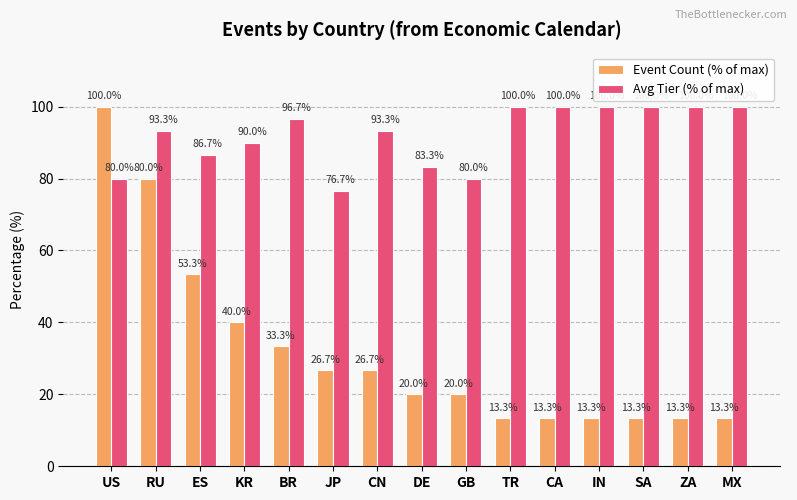

Reading right to left, list all the values displayed in this chart.

Event Count (% of max): MX=13.3	ZA=13.3	SA=13.3	IN=13.3	CA=13.3	TR=13.3	GB=20.0	DE=20.0	CN=26.7	JP=26.7	BR=33.3	KR=40.0	ES=53.3	RU=80.0	US=100.0
Avg Tier (% of max): MX=100.0	ZA=100.0	SA=100.0	IN=100.0	CA=100.0	TR=100.0	GB=80.0	DE=83.3	CN=93.3	JP=76.7	BR=96.7	KR=90.0	ES=86.7	RU=93.3	US=80.0